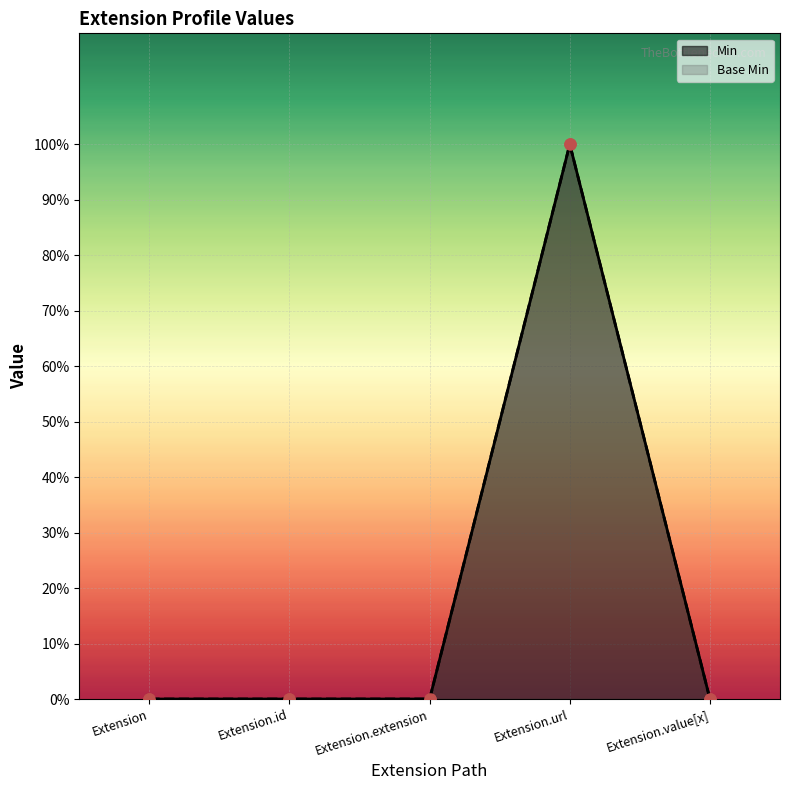

Which series has the largest total across all categories?

Min